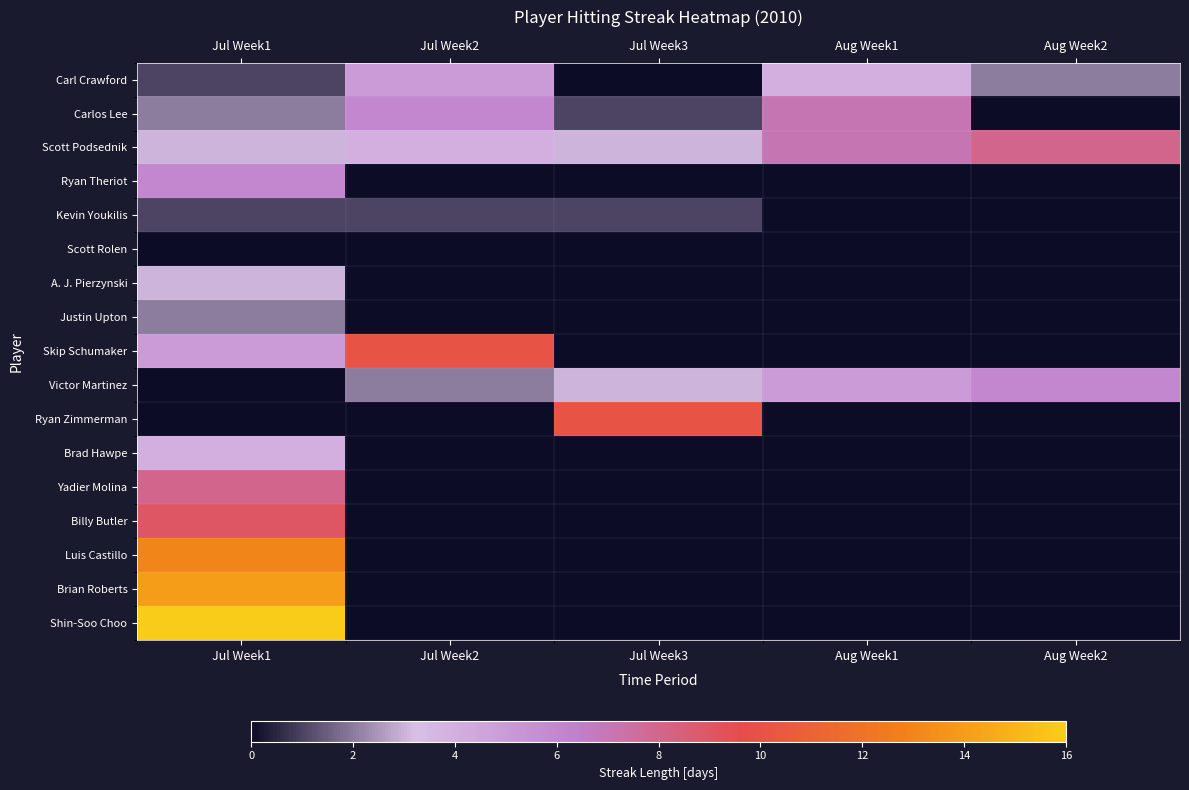

Which category has the highest value across all series?

Jul Week1